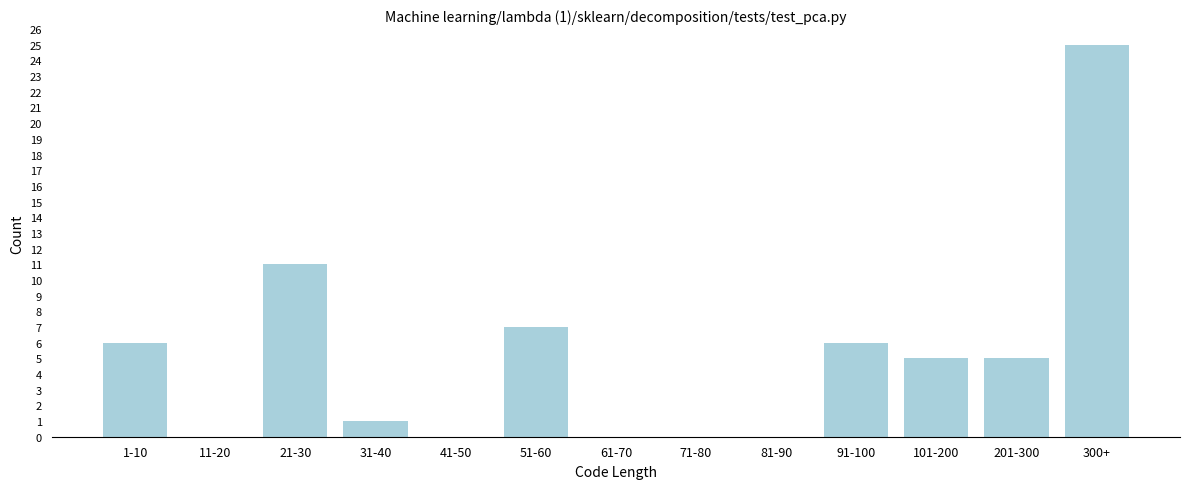

Reading left to right, what are all the values shown in this chart?

1-10=6	11-20=0	21-30=11	31-40=1	41-50=0	51-60=7	61-70=0	71-80=0	81-90=0	91-100=6	101-200=5	201-300=5	300+=25